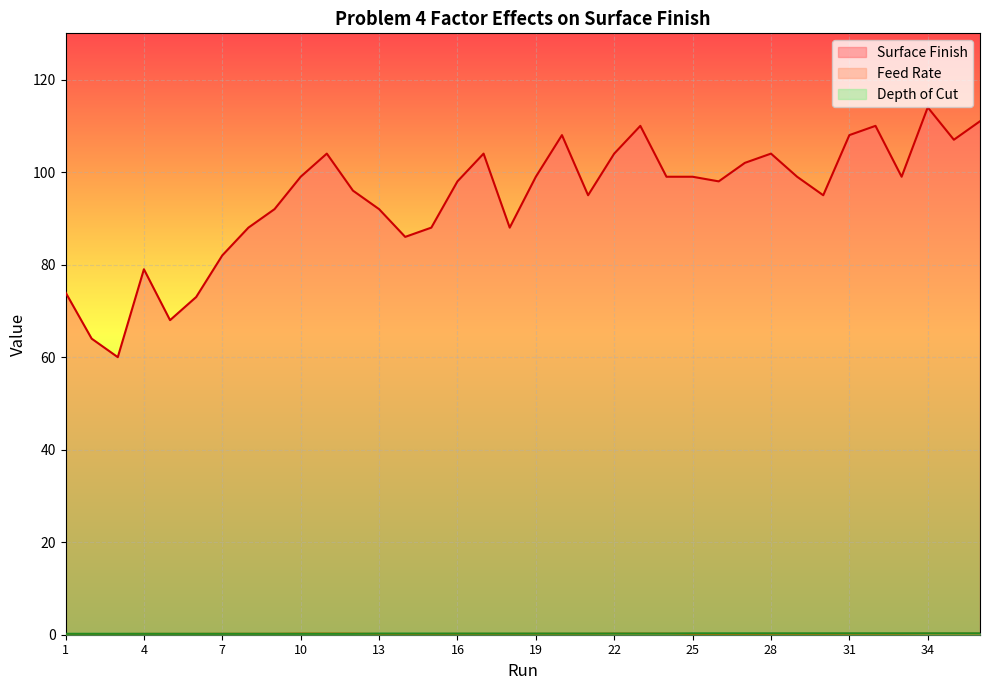

Read the Depth of Cut value at 26.

0.3